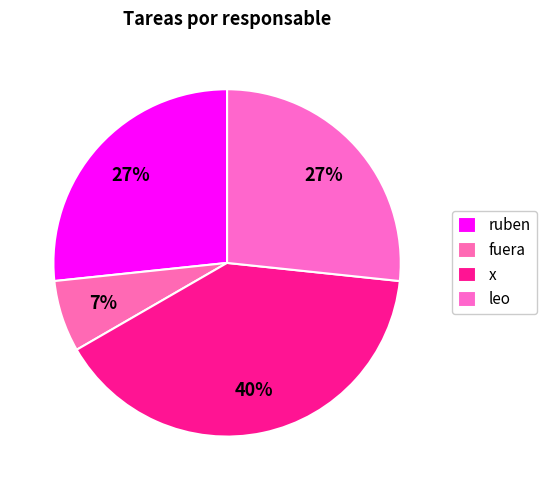

Does any single category account for the majority?

No